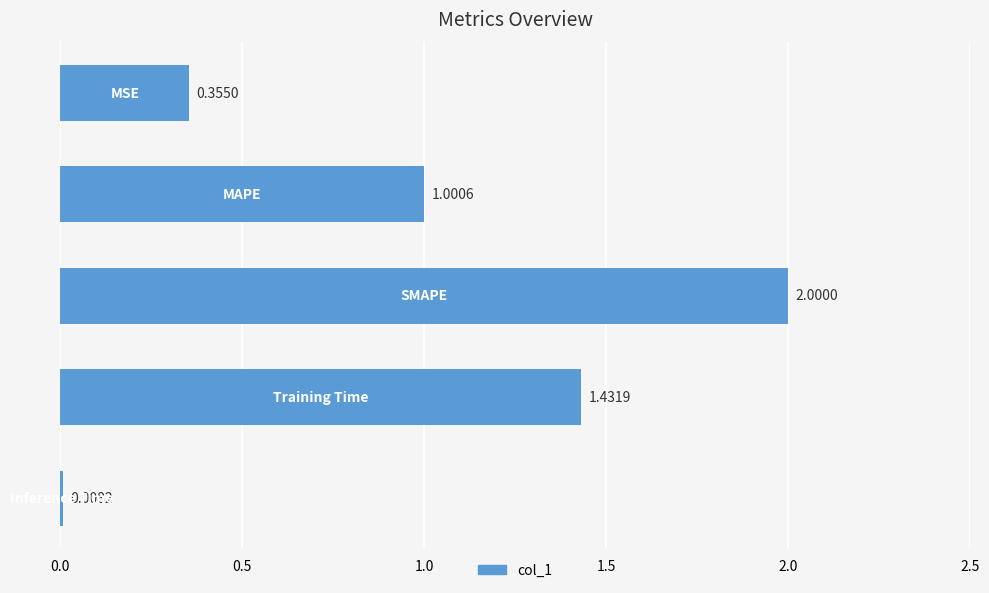

What is the sum of all values?

4.8